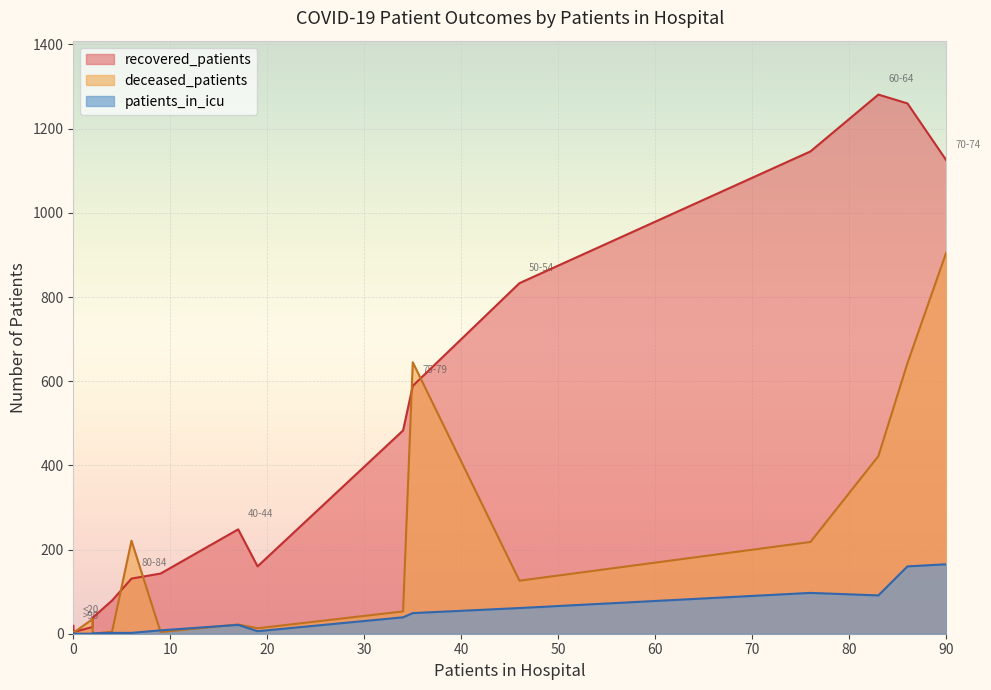

What is the value of the recovered_patients point at the 4th from the left?

143